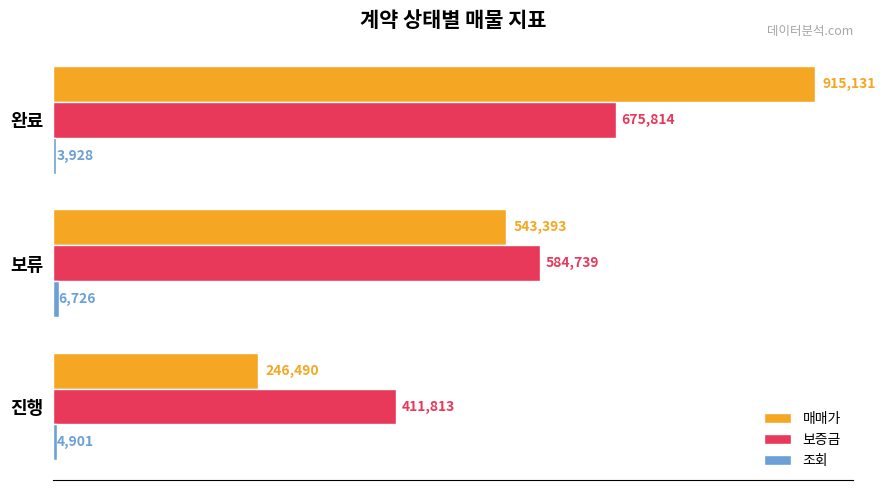

At which label is 보증금 closest to 543813?

보류